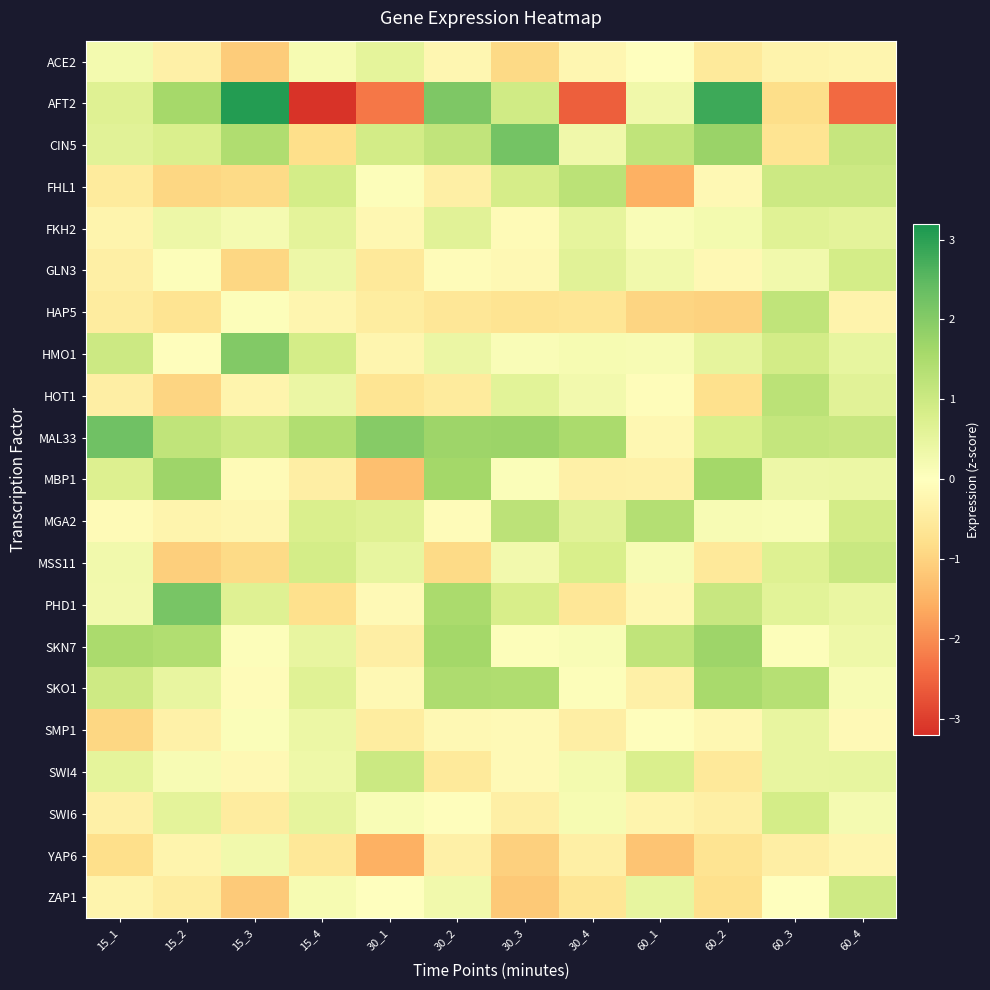

What is the greatest value displayed?

3.1